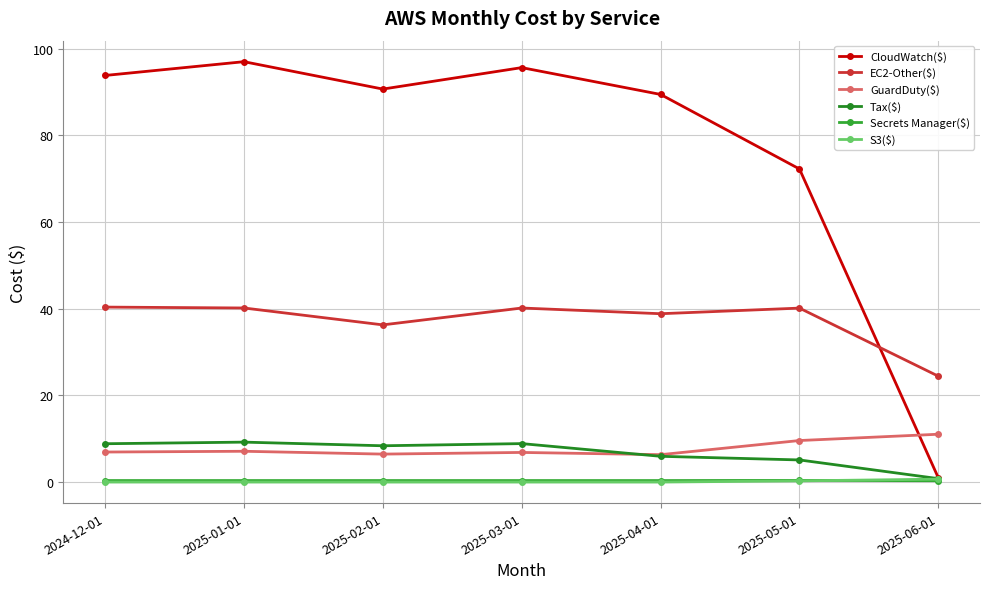

Is this an area chart (filled region under the line)?

No